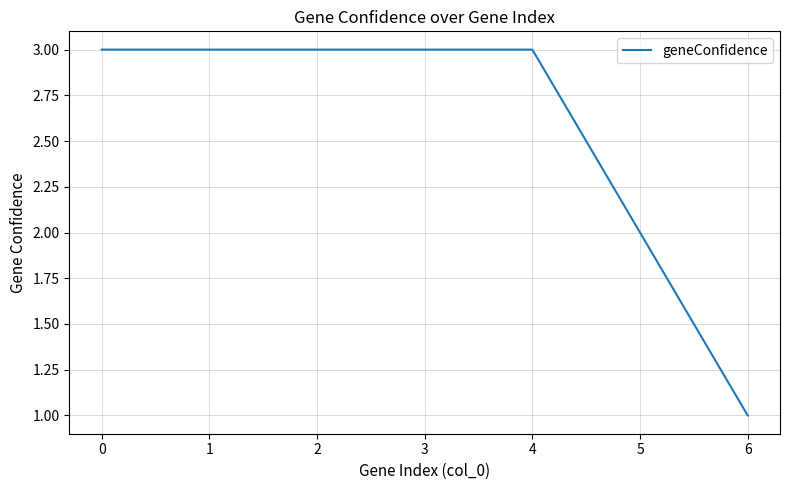

Does the chart display data point markers on the line(s)?

No